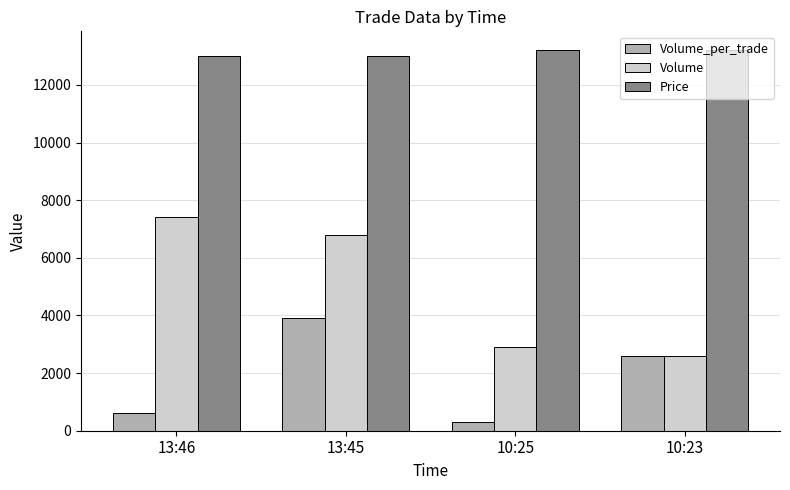

At how many categories does at least one series exceed 12316?

4